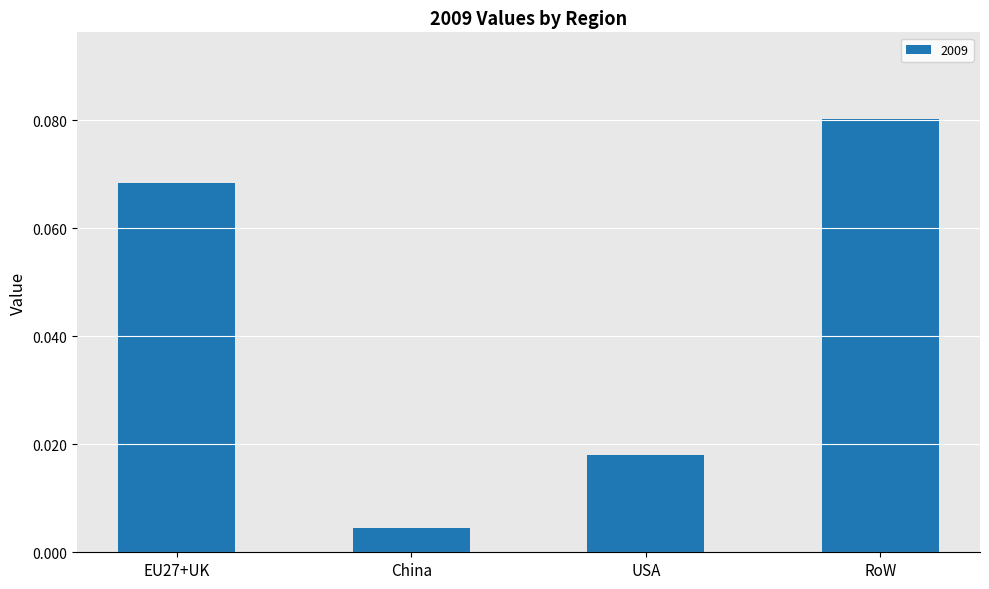

Rank the categories by value from lowest to highest.

China, USA, EU27+UK, RoW